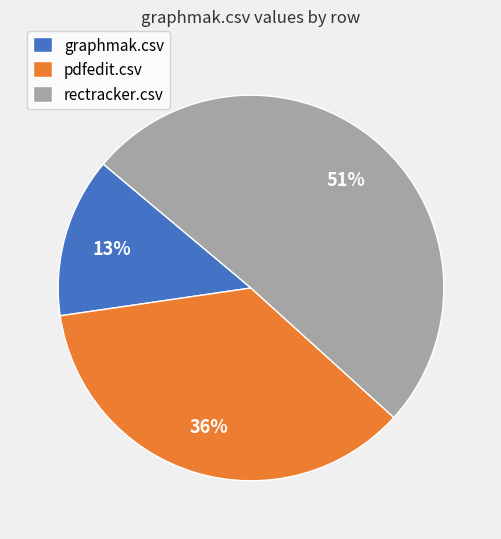

Between rectracker.csv and pdfedit.csv, which is larger?

rectracker.csv